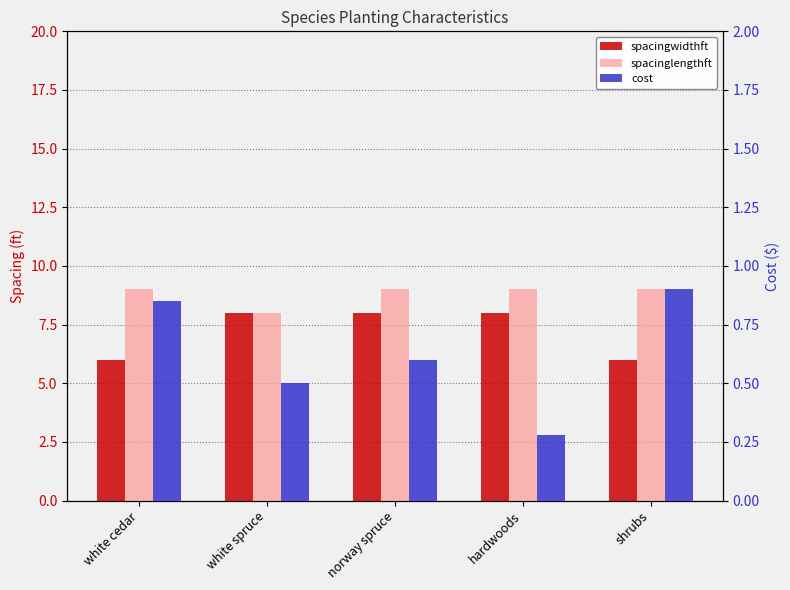

What is the value of the spacinglengthft bar at the 2nd from the left?

8.0